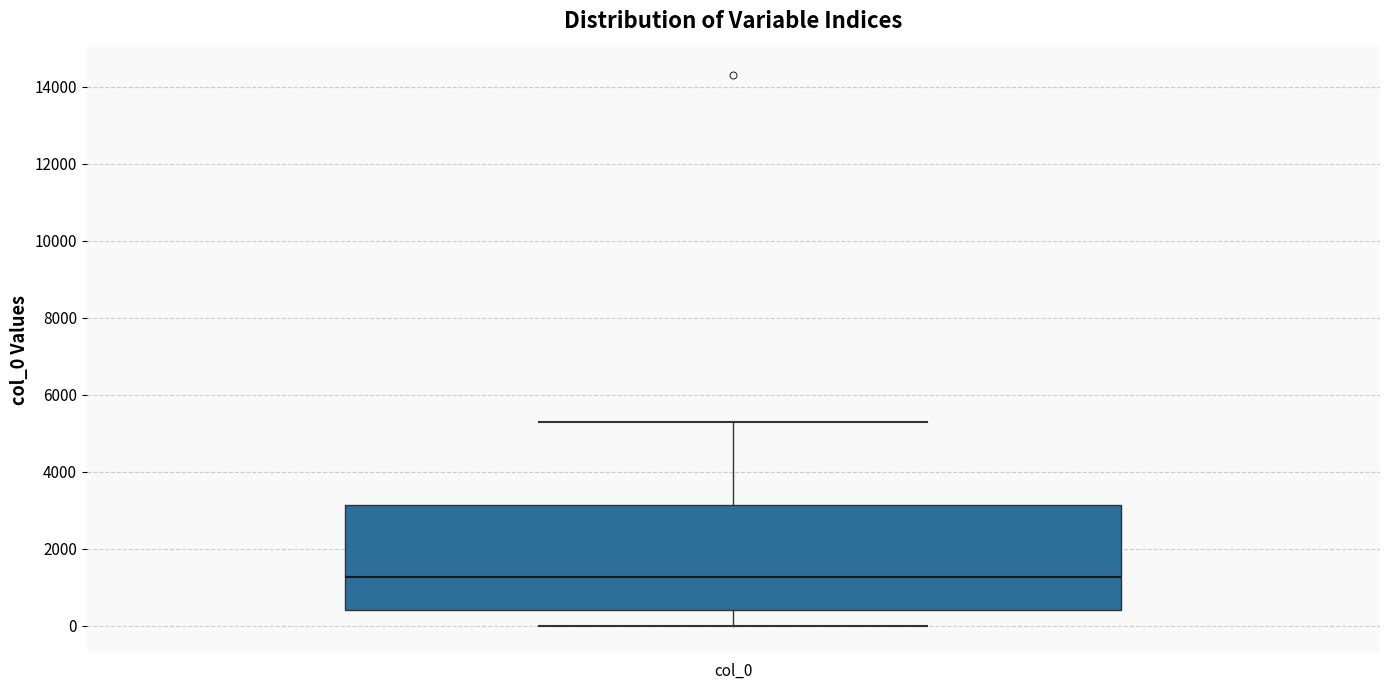

Transcribe this box plot: give where the median line is, the range the box spans, and where the two whiskers end, as read against the y-axis. The values are not printed on the chart, so give them approximately, as read against the axis.

median 1200, box 400 to 3200, whiskers 0 to 5400